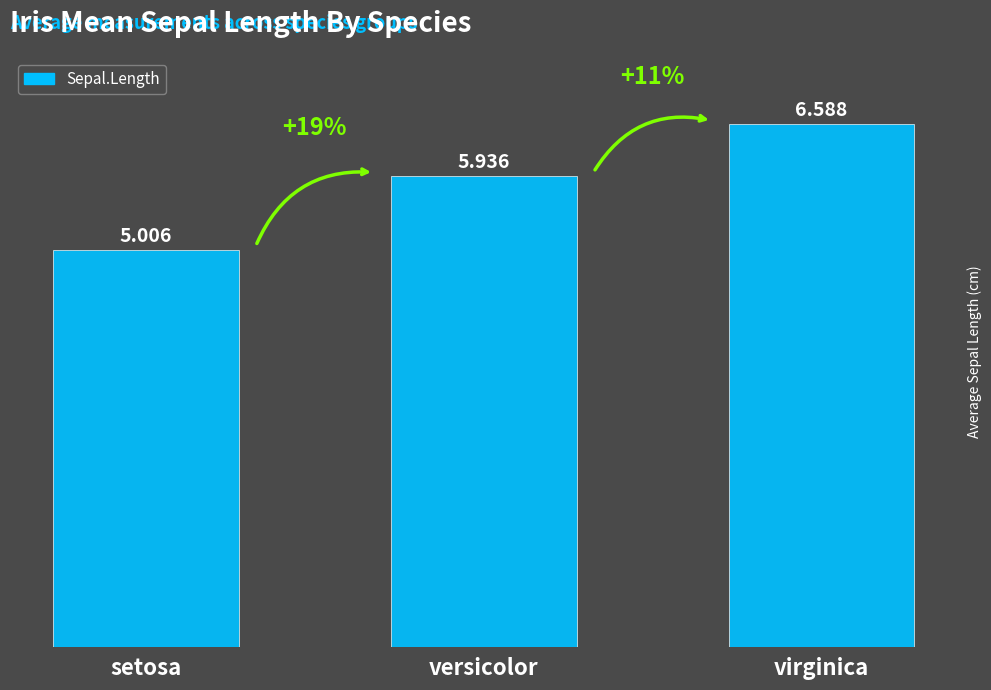

How many bars are there in total?

3